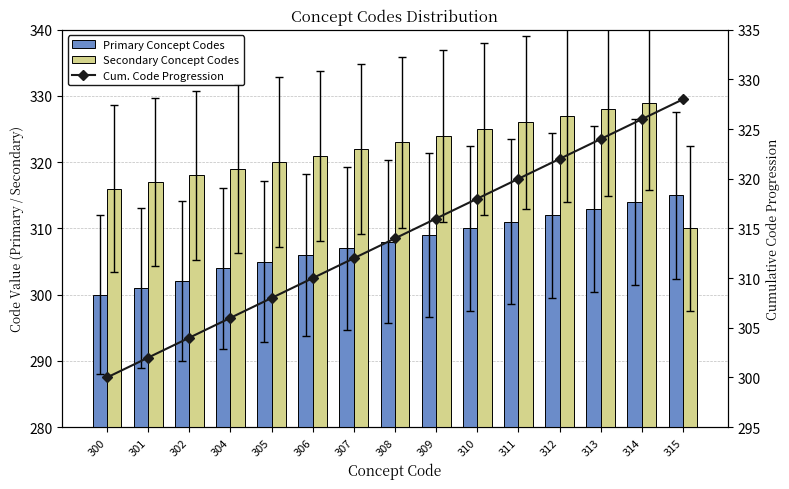

What value does the Cum. Code Progression series have at 312, to the nearest 5?

320